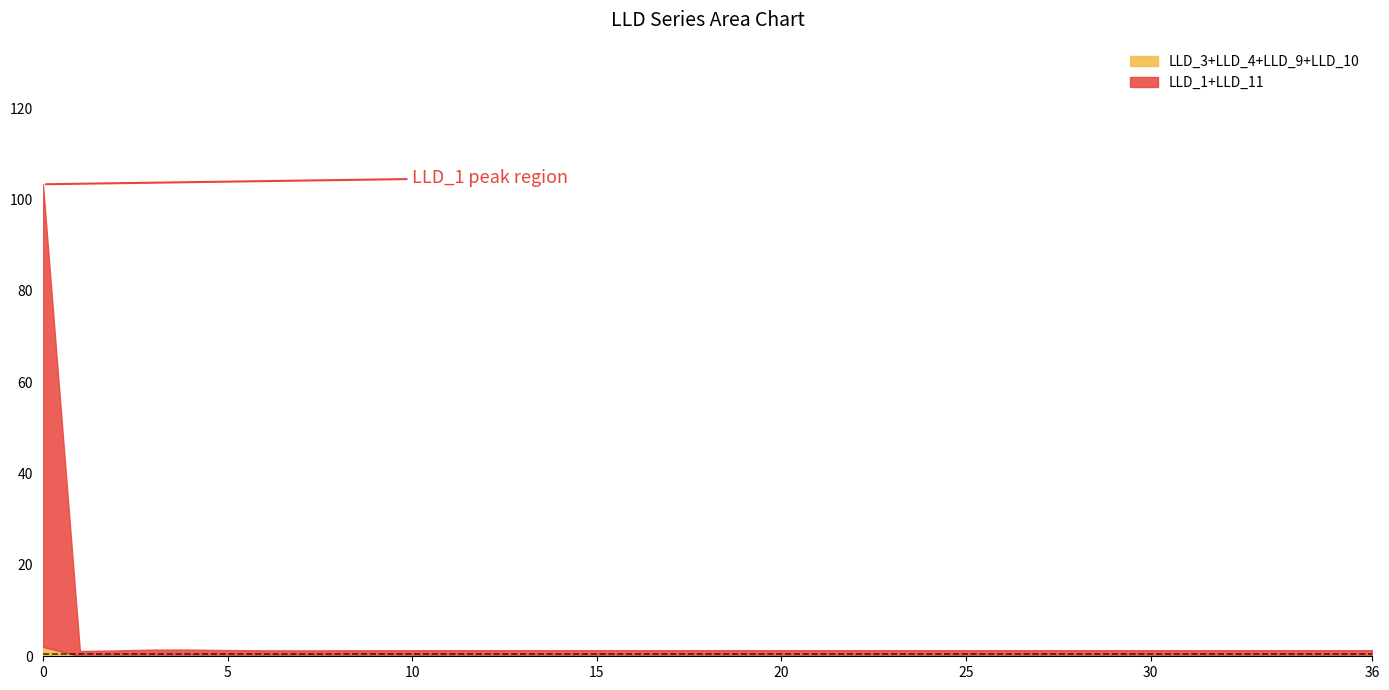

At which category does the chart reach its minimum across all series?

1